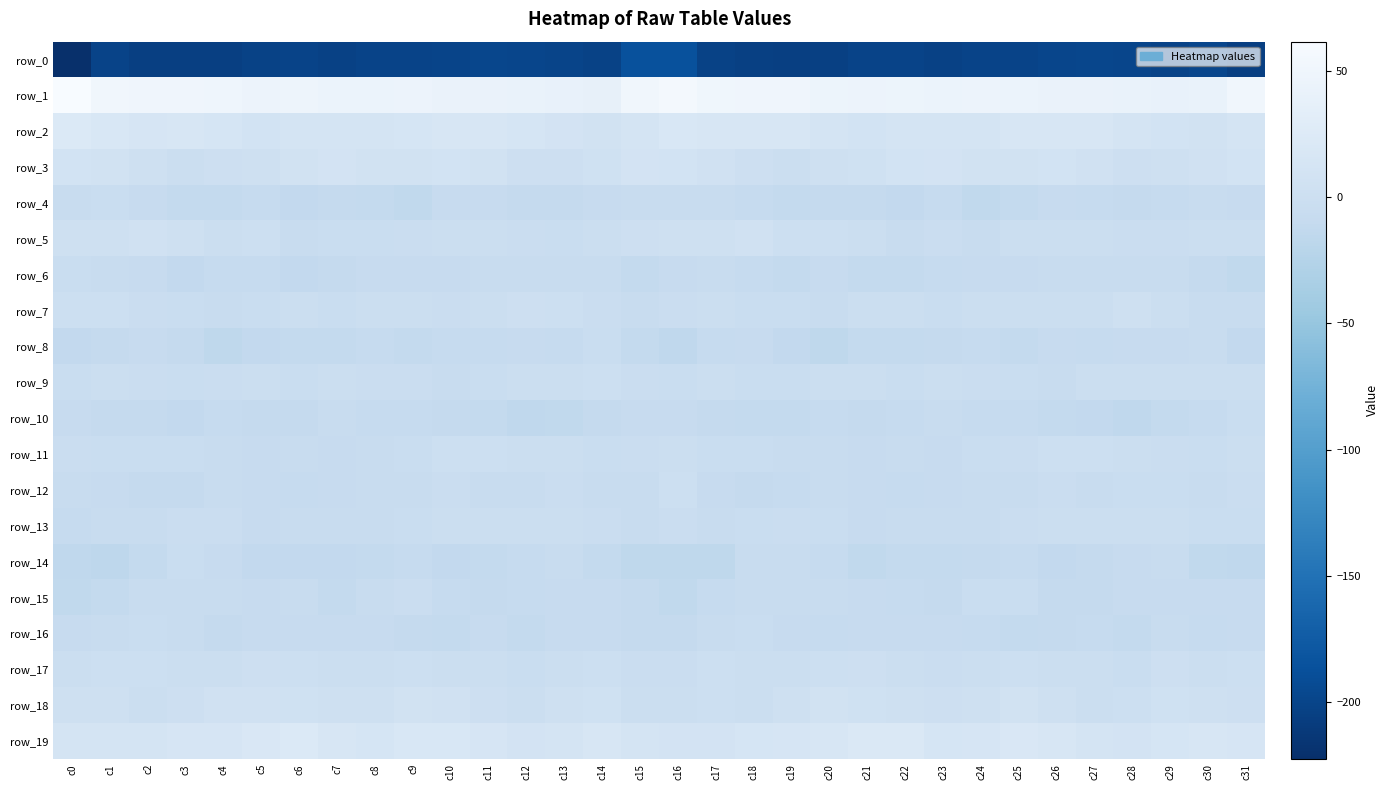

What is the lowest value of the row_12 series?

-9.9